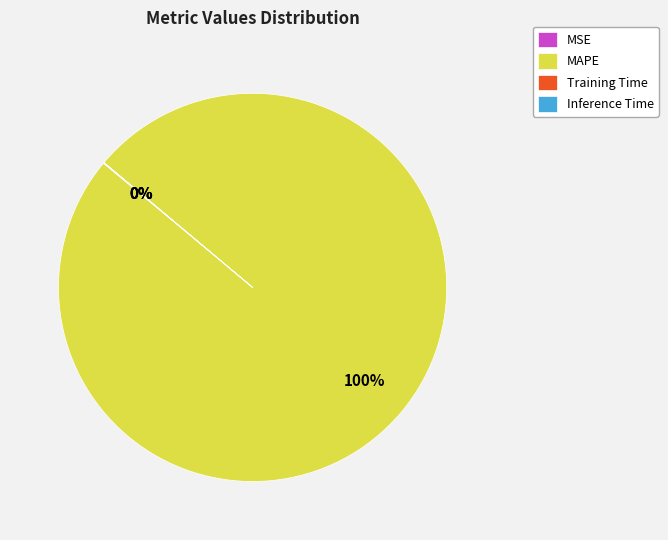

True or false: MAPE accounts for 100% of the total.

True